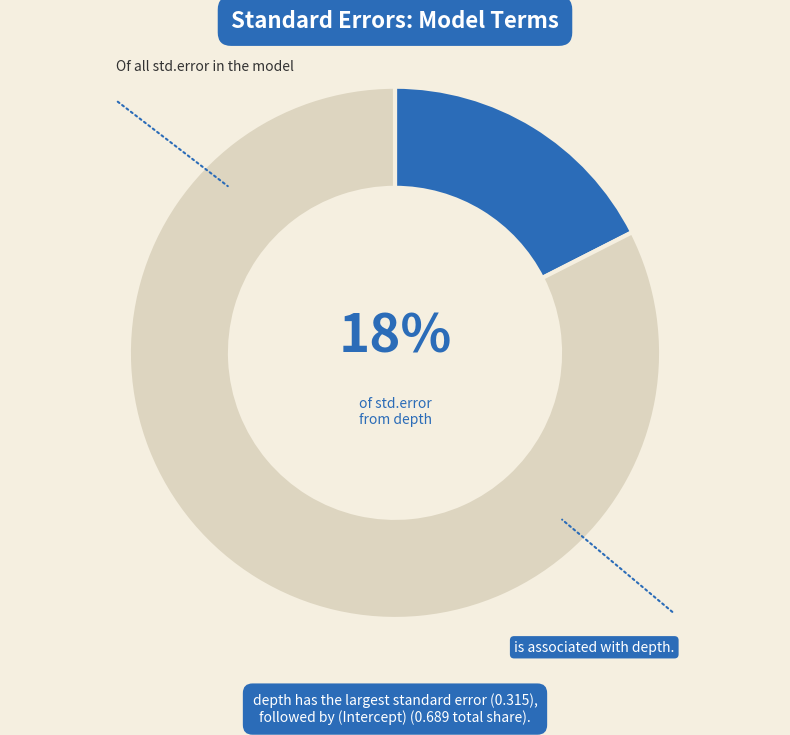

Does any single category account for the majority?

Yes